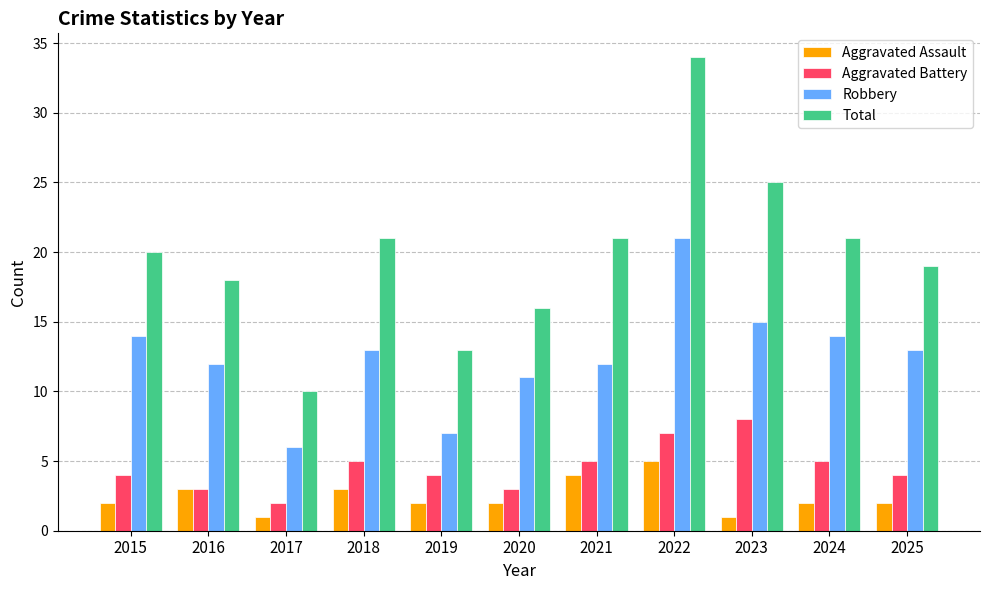

What is the approximate value of Robbery at 2020?

11